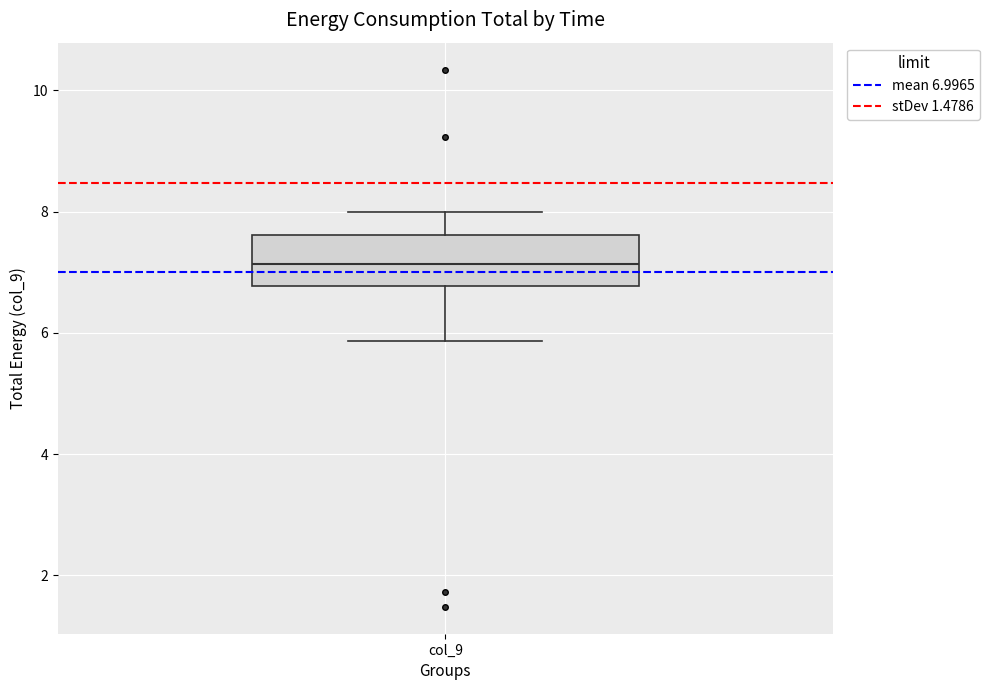

Read this box plot against the y-axis: the position of the median line, the range covered by the box, and the ends of both whiskers. The values are not printed on the chart, so give them approximately, as read against the axis.

median 7.2, box 6.8 to 7.6, whiskers 5.8 to 8.0